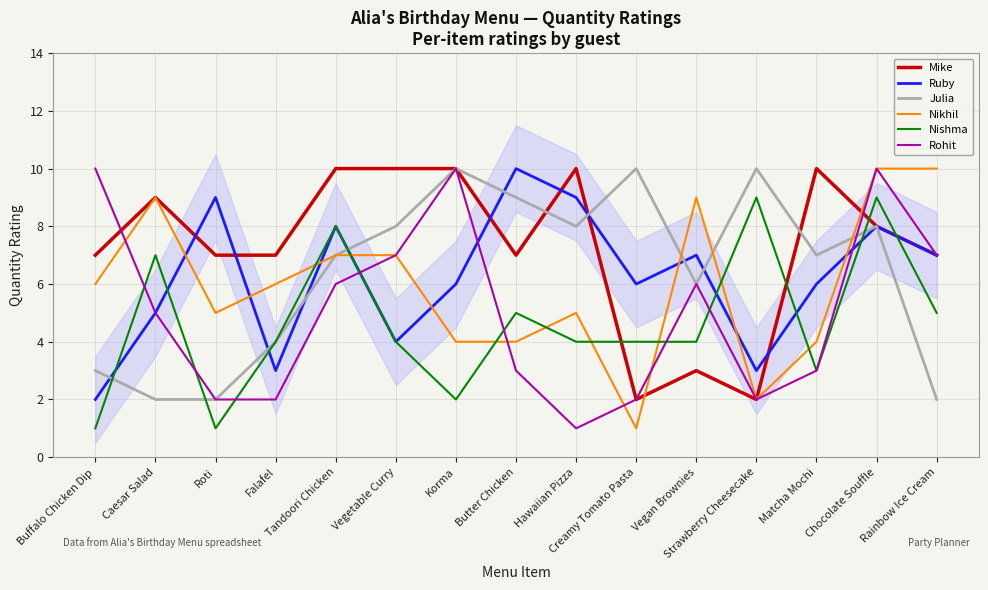

What is the sum of the Ruby values at Buffalo Chicken Dip and Rainbow Ice Cream?

9